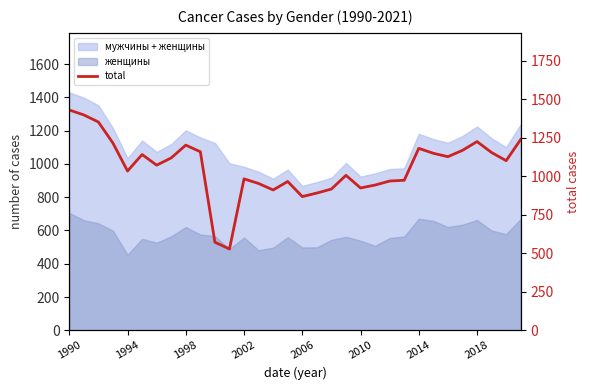

True or false: there are more than 0 points higher than both neighbors.

True